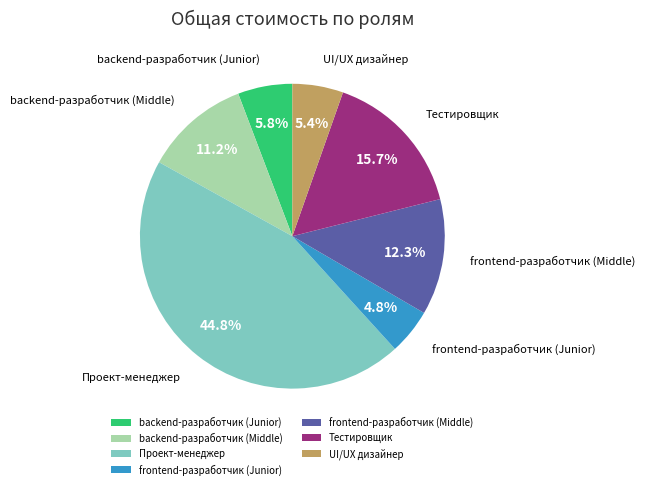

Between UI/UX дизайнер and Проект-менеджер, which is larger?

Проект-менеджер